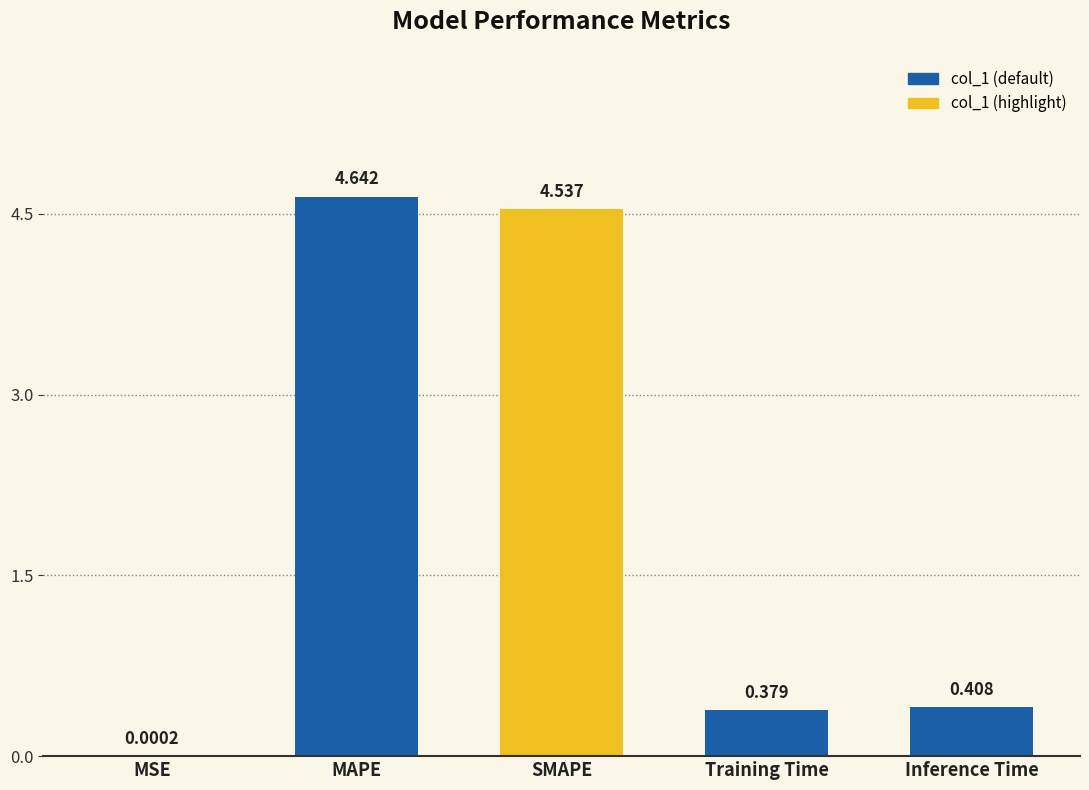

Where is the data nearest to the value 2?

Inference Time